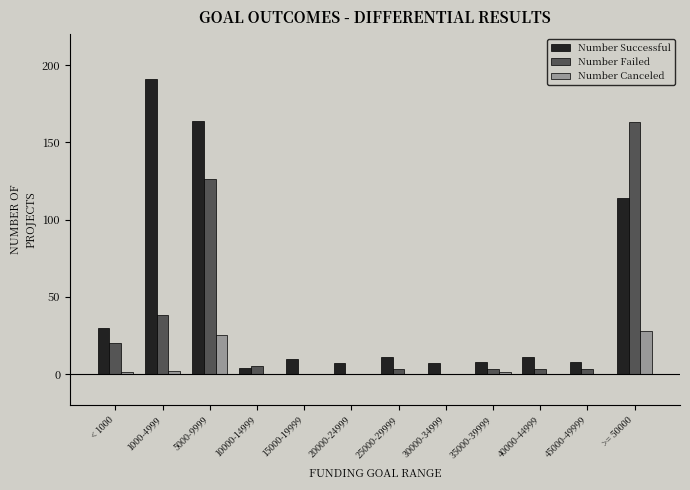

Is the value of Number Failed at 40000-44999 greater than the value of Number Canceled at 5000-9999?

No